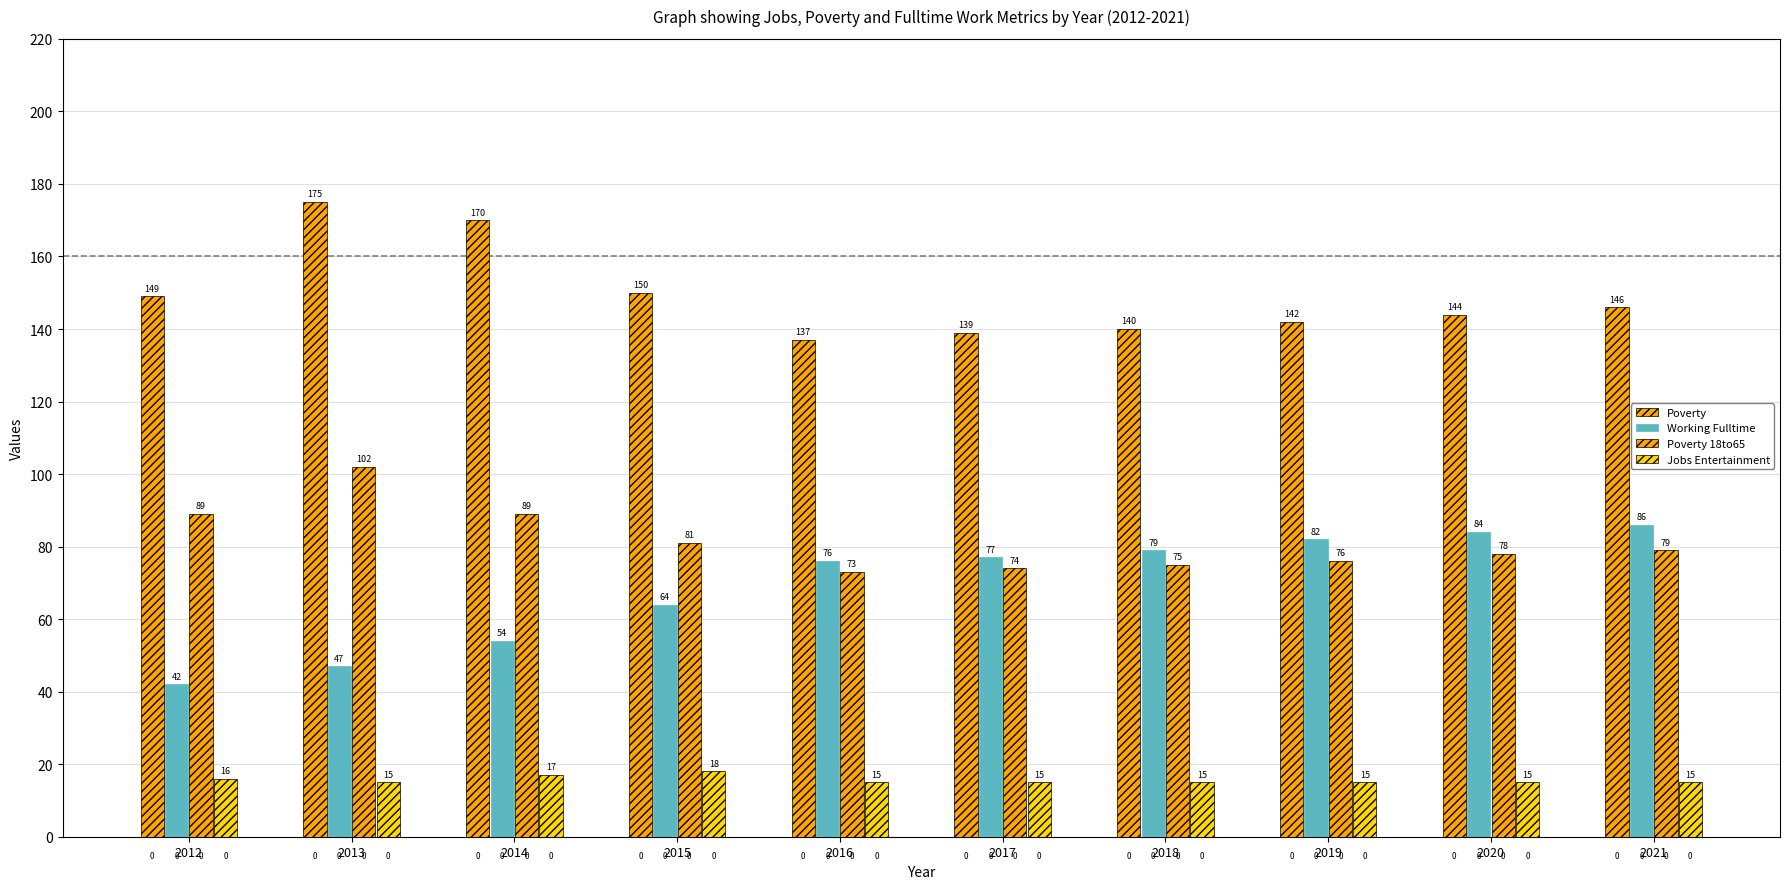

Rank the series by their maximum value, from lowest to highest.

Jobs Entertainment, Working Fulltime, Poverty 18to65, Poverty